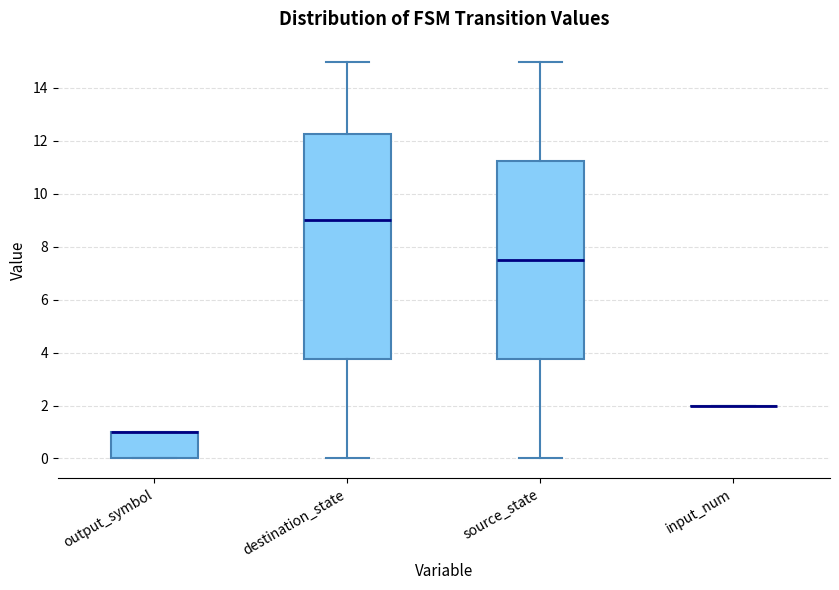

Reading left to right, transcribe this box plot: for each box, give where its median line is, the range the box spans, and where its two whiskers end, as read against the y-axis. The values are not printed on the chart, so give them approximately, as read against the axis.

output_symbol: median 1.0 (drawn on the box's upper edge), box 0.0 to 1.0, whiskers 0.0 to 1.0
destination_state: median 9.0, box 3.8 to 12.2, whiskers 0.0 to 15.0
source_state: median 7.6, box 3.8 to 11.2, whiskers 0.0 to 15.0
input_num: box collapsed to a line at 2.0, whiskers 2.0 to 2.0